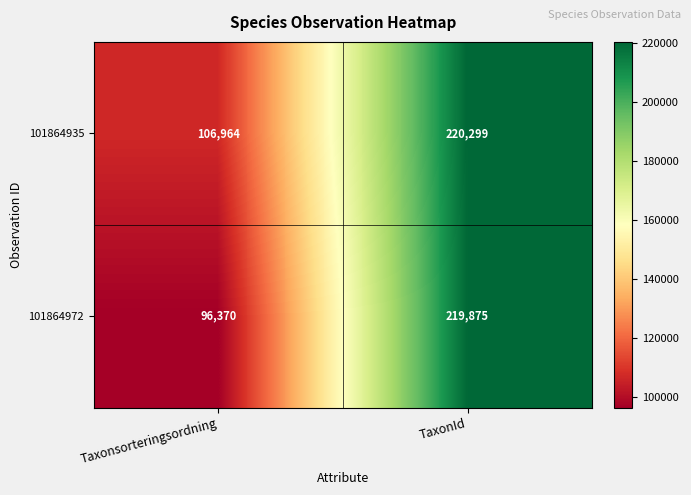

How many distinct data groups are displayed?

2